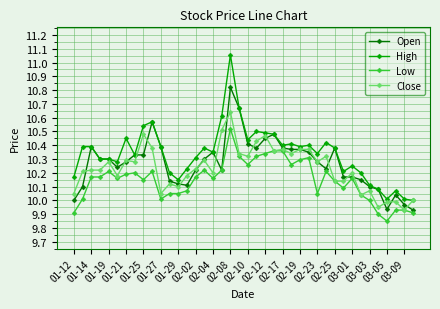

List the series in order of their peak value, lowest first.

Low, Close, Open, High